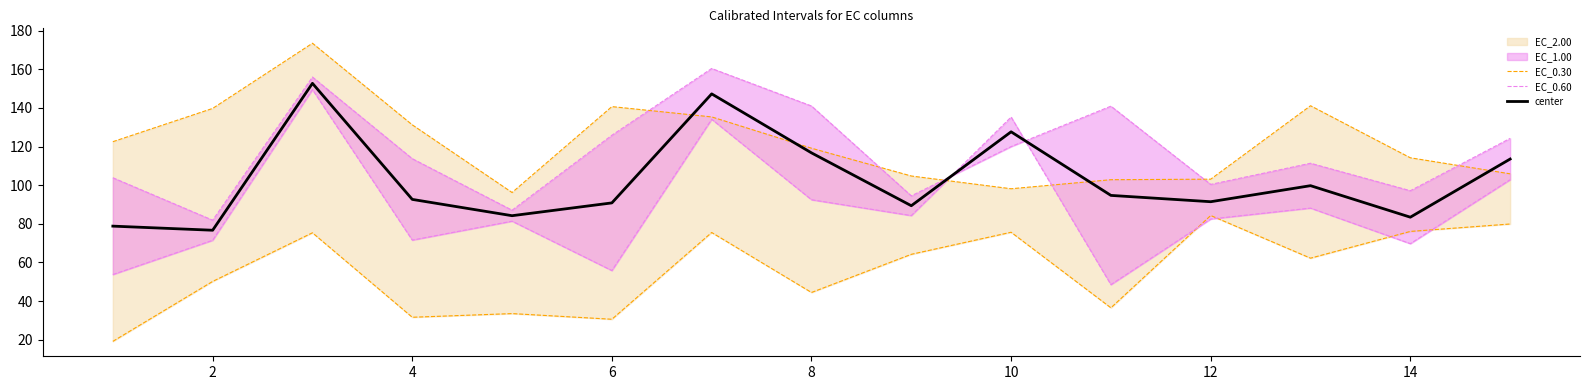

What is the maximum value for center?

152.7